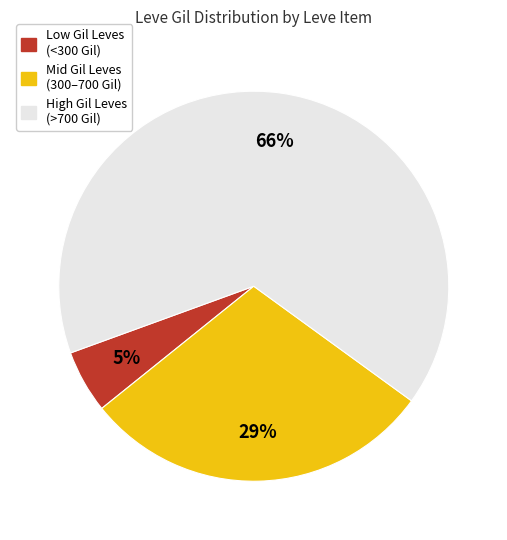

Does any single category account for the majority?

Yes